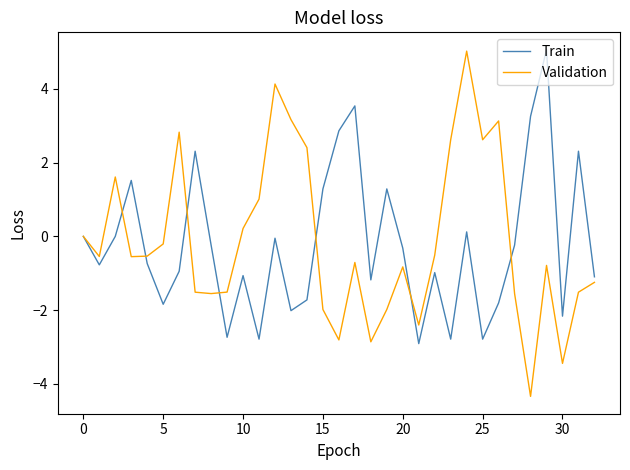

Which series has the largest range (max minus min)?

Validation